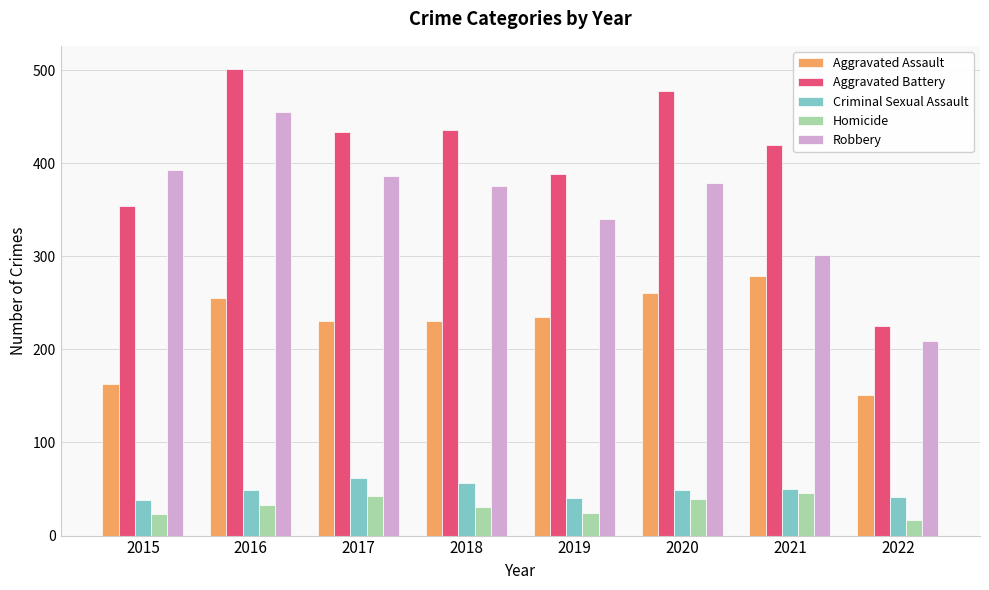

What is the sum of all Robbery values?

2838